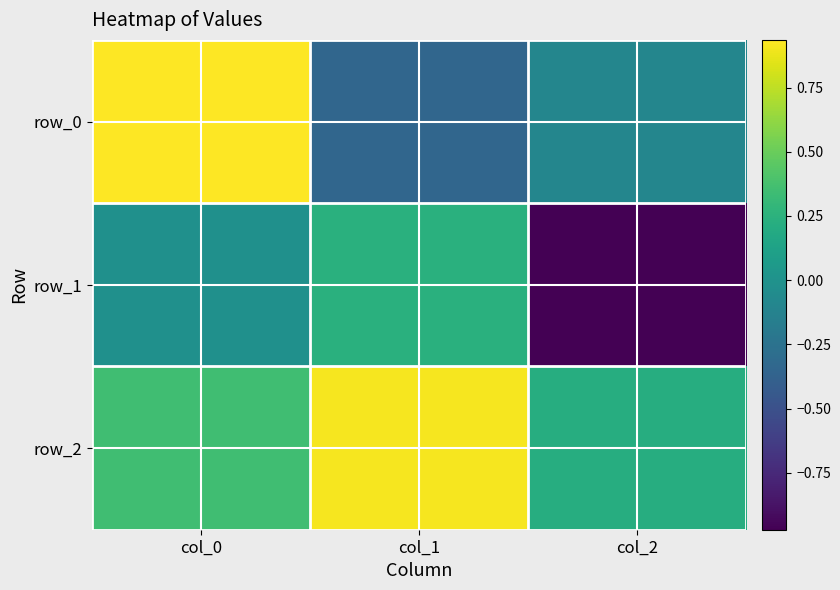

Rank the series by their average value, from highest to lowest.

row_2, row_0, row_1